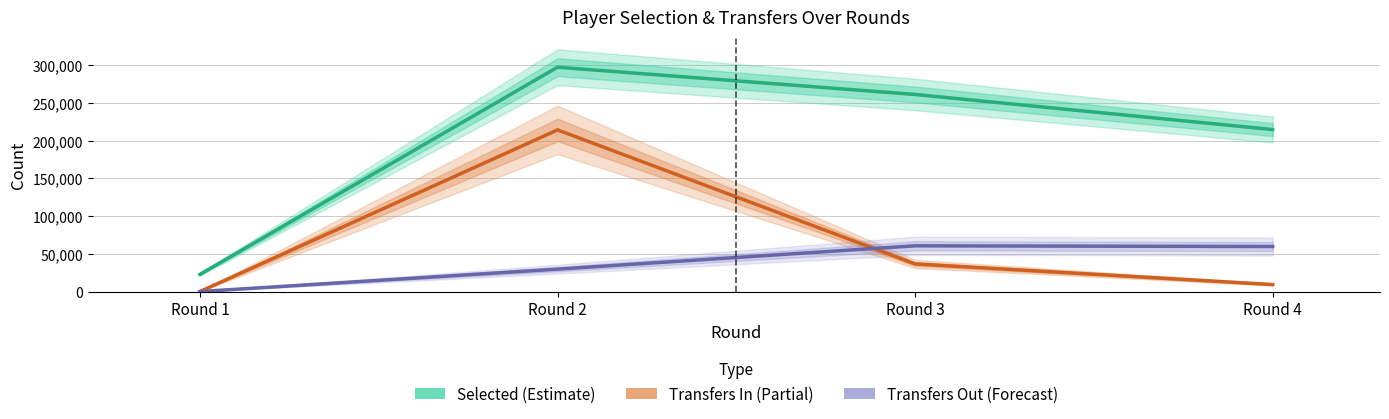

Reading left to right, what are all the values shown in this chart?

Selected (Estimate): 22750	297211	261099	214611
Transfers In (Partial): 0	214150	36568	9241
Transfers Out (Forecast): 0	29667	60579	59652